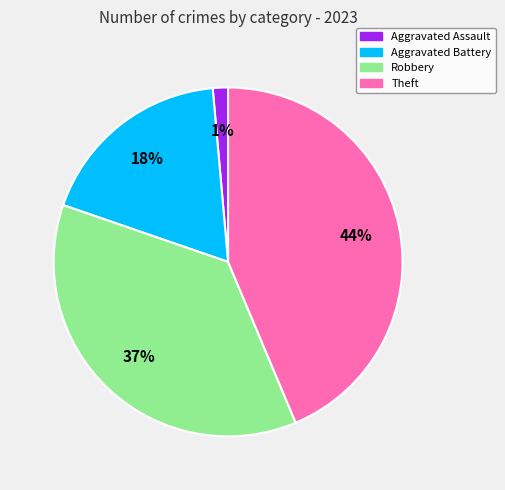

To the nearest percent, what percentage of the pie is Aggravated Battery?

18%